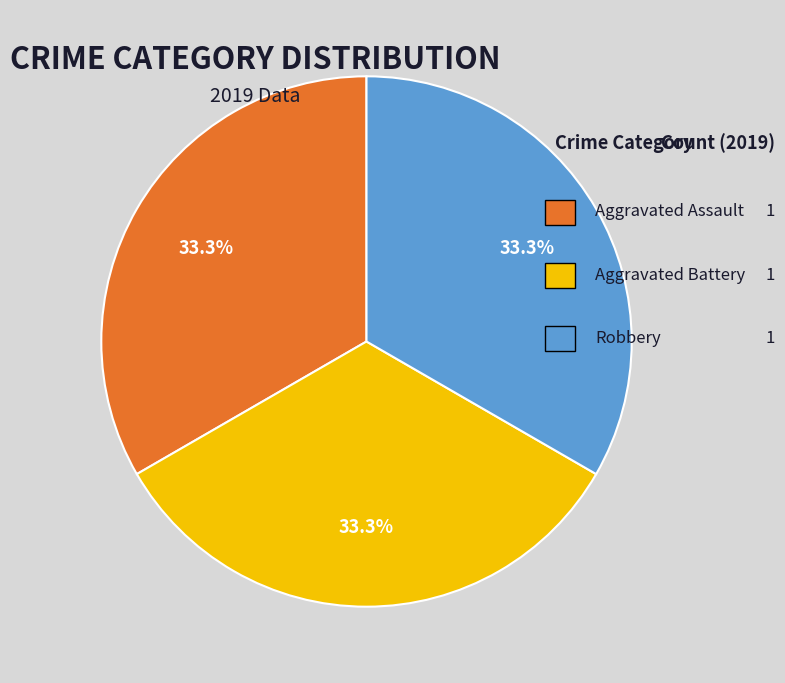

How many slices are in this pie chart?

3